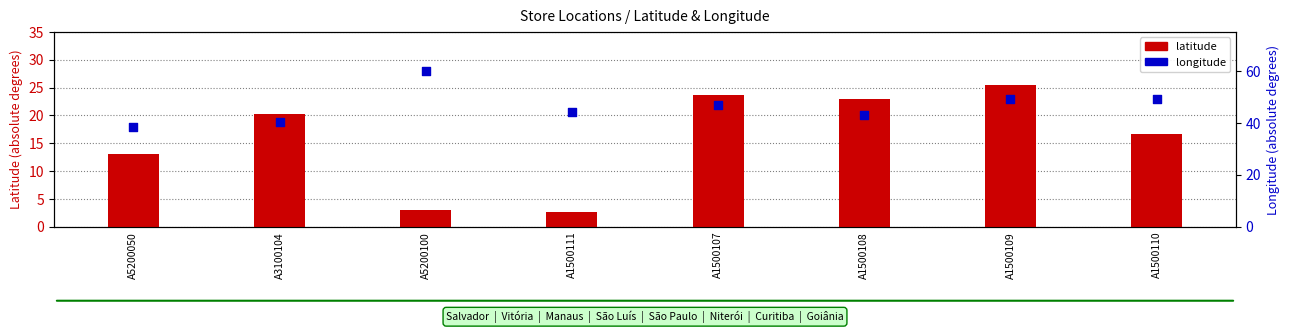

Which series contains the highest Y value?

longitude